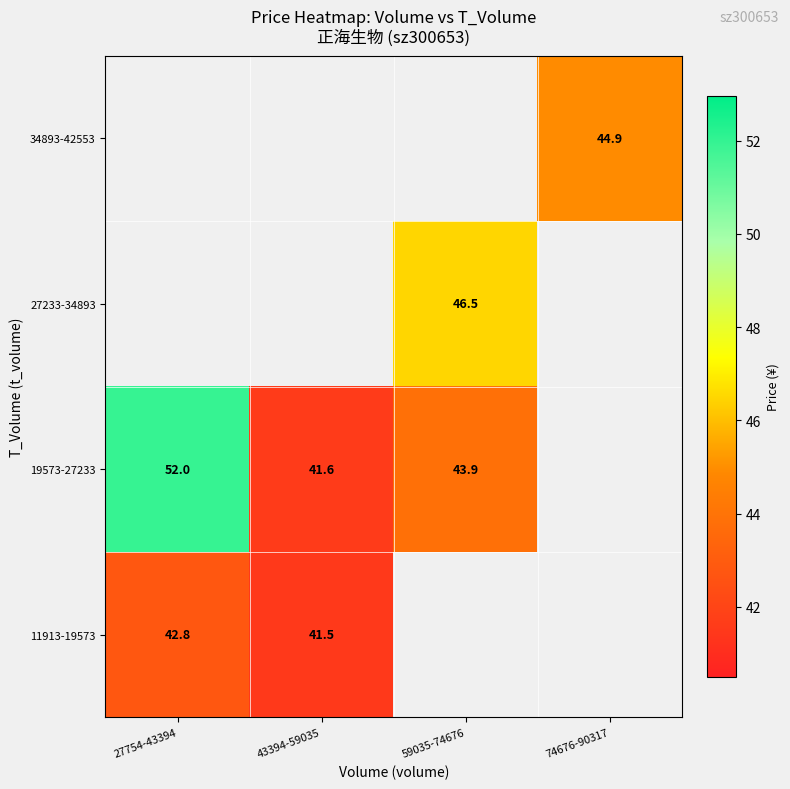

Is the value of 34893-42553 at 74676-90317 greater than the value of 19573-27233 at 43394-59035?

Yes